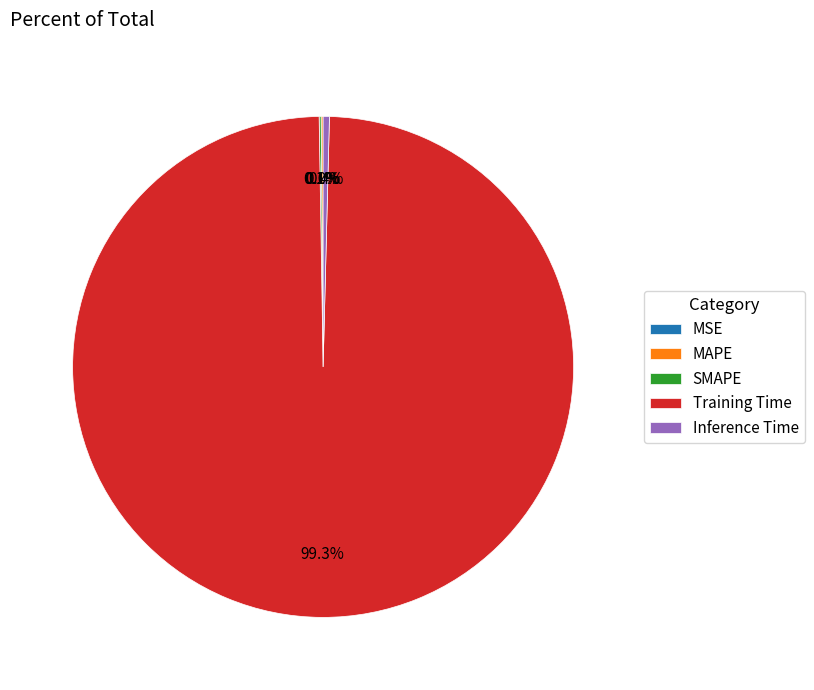

Is Inference Time the majority of the pie?

No